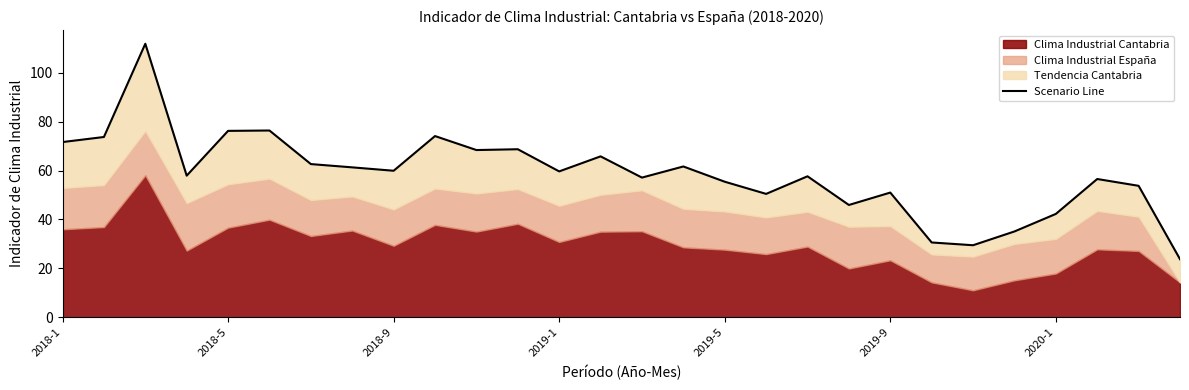

What is the average value?

58.5